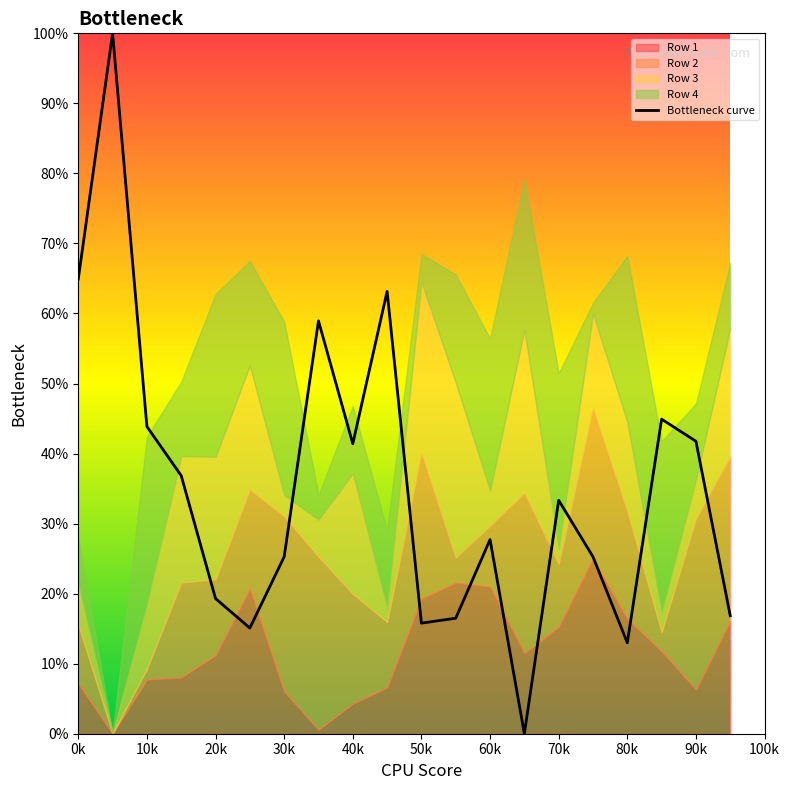

True or false: Bottleneck curve has a value of 13.0 at 80k.

True